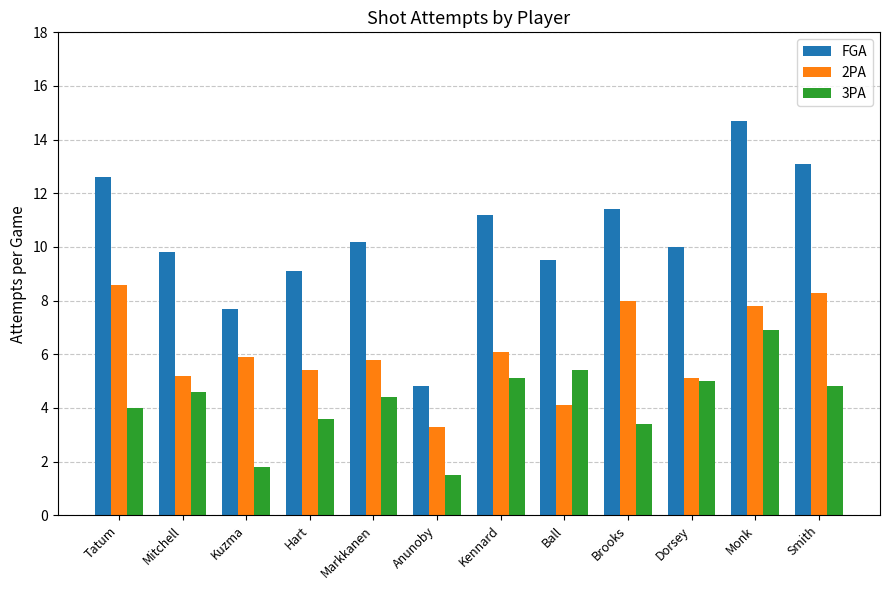

Count the number of categories in the chart.

12